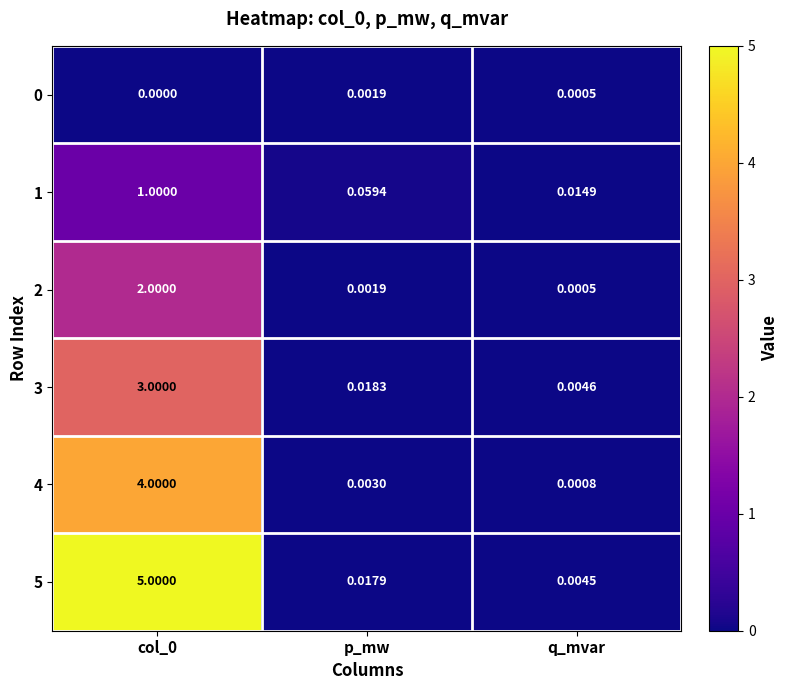

Is the value of 0 at col_0 greater than the value of 3 at p_mw?

No